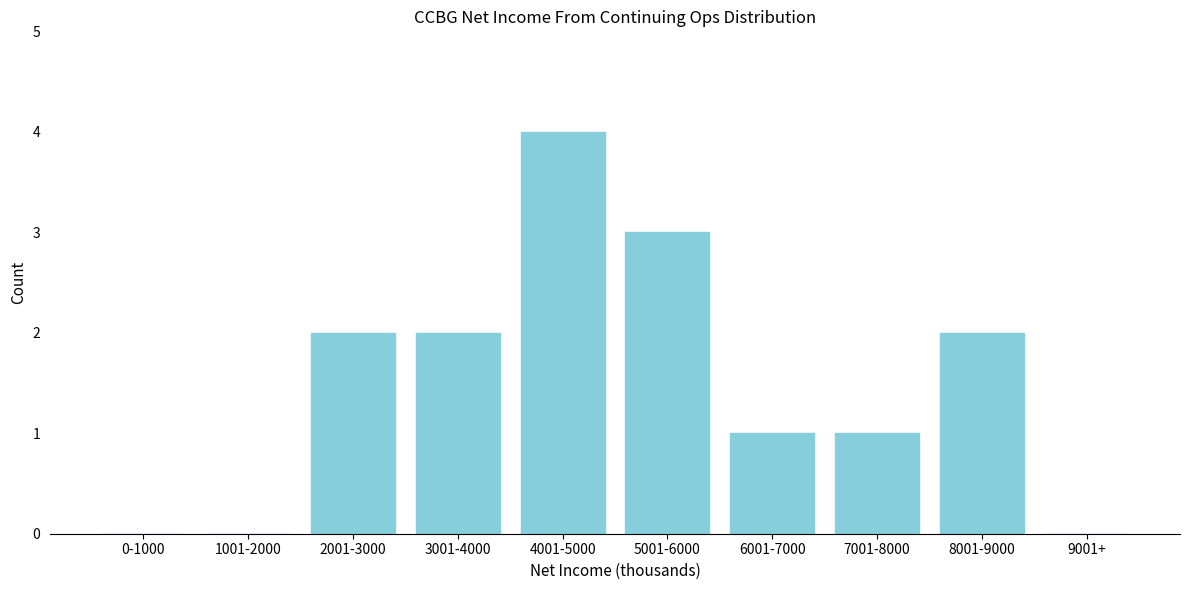

Reading right to left, what are all the values shown in this chart?

9001+=0	8001-9000=2	7001-8000=1	6001-7000=1	5001-6000=3	4001-5000=4	3001-4000=2	2001-3000=2	1001-2000=0	0-1000=0